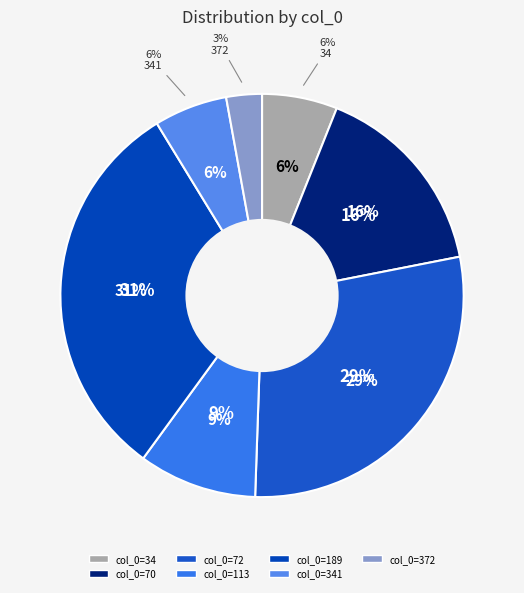

Does 189 account for over 50% of the chart?

No